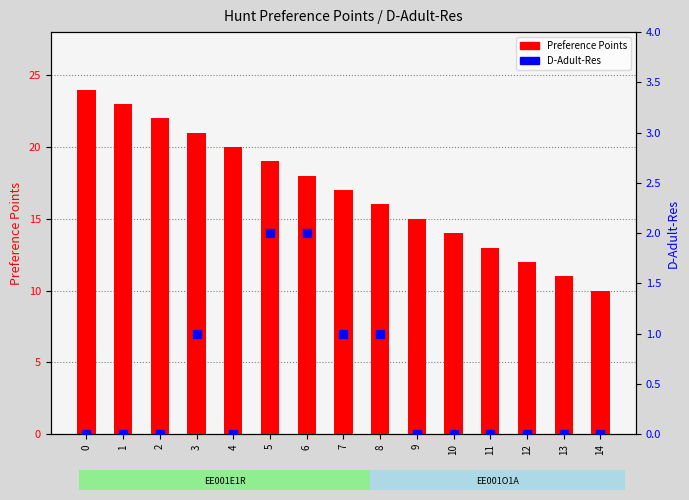

Which series has the widest spread of Y values?

Preference Points